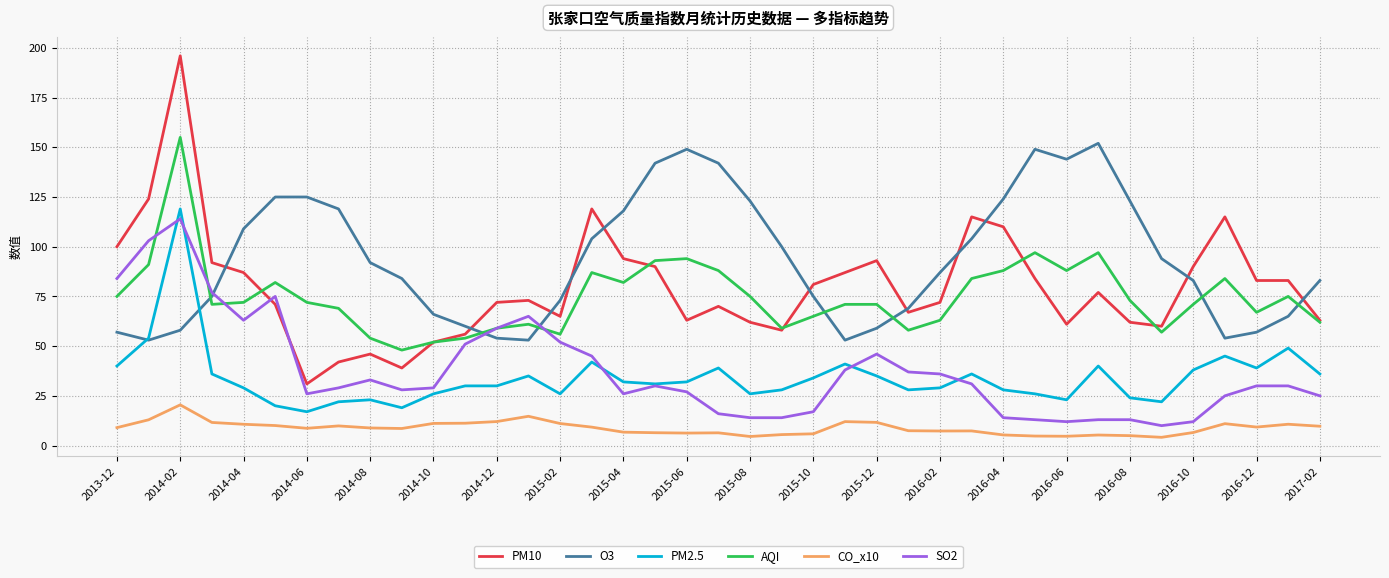

Which series has the widest spread of values?

PM10